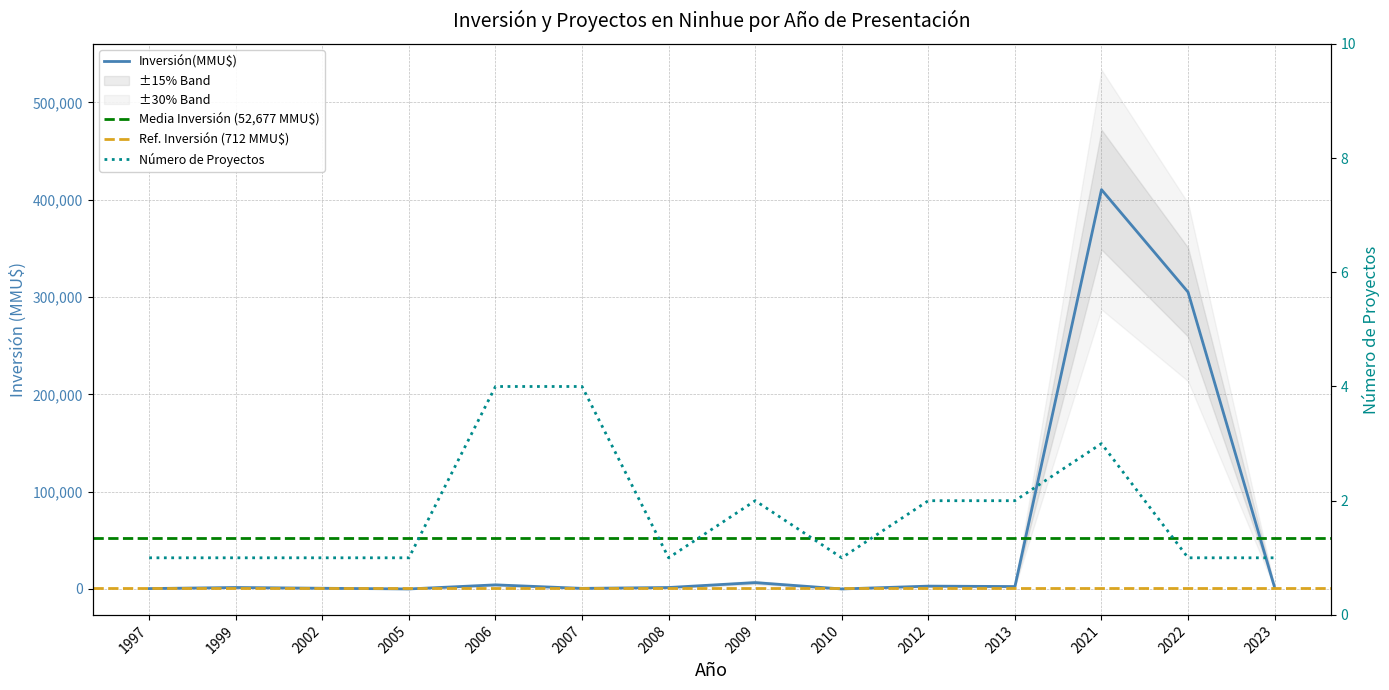

Where does the Inversión(MMU$) series first go above 1500?

2006